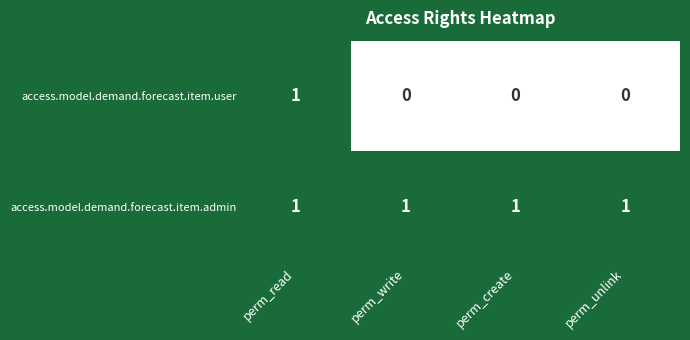

The value of access.model.demand.forecast.item.user at perm_write is 0. True or false?

True